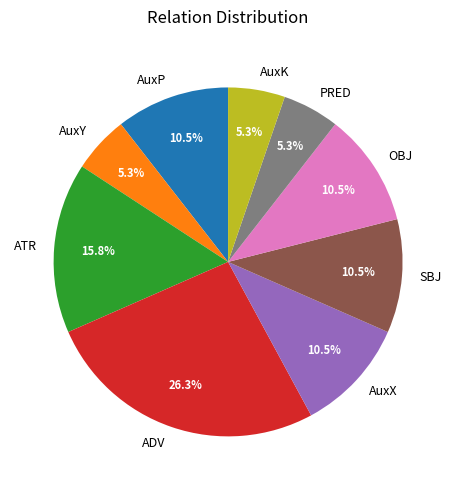

What percentage do OBJ and ADV together represent?

36.8%